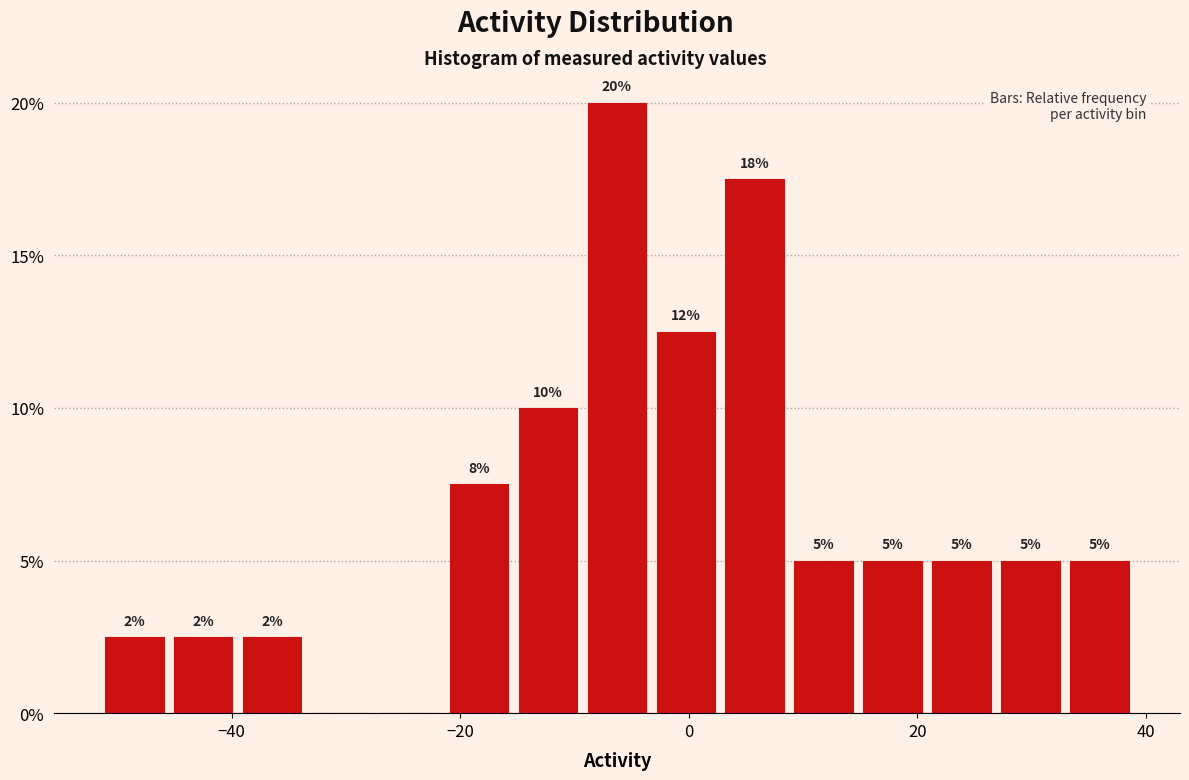

Read against the x-axis, roughly where is the centre of the tallest bar?

-6